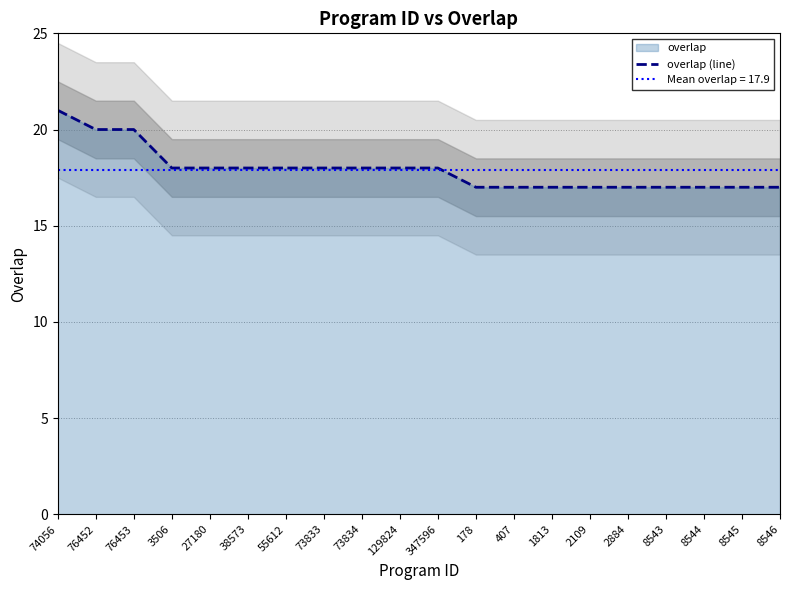

Is it true that the value at 73833 is 11?

False